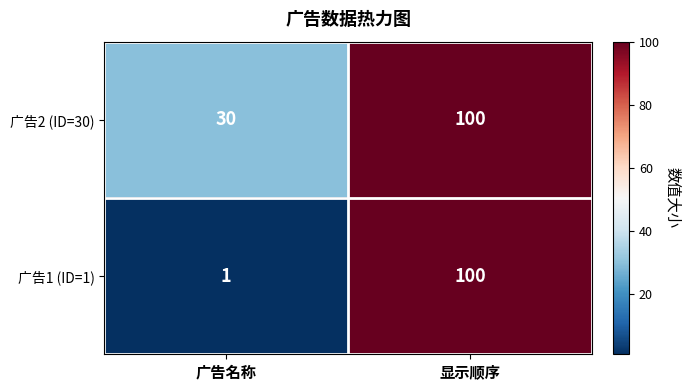

What is the difference between the maximum and minimum values in the 广告2 (ID=30) series?

70